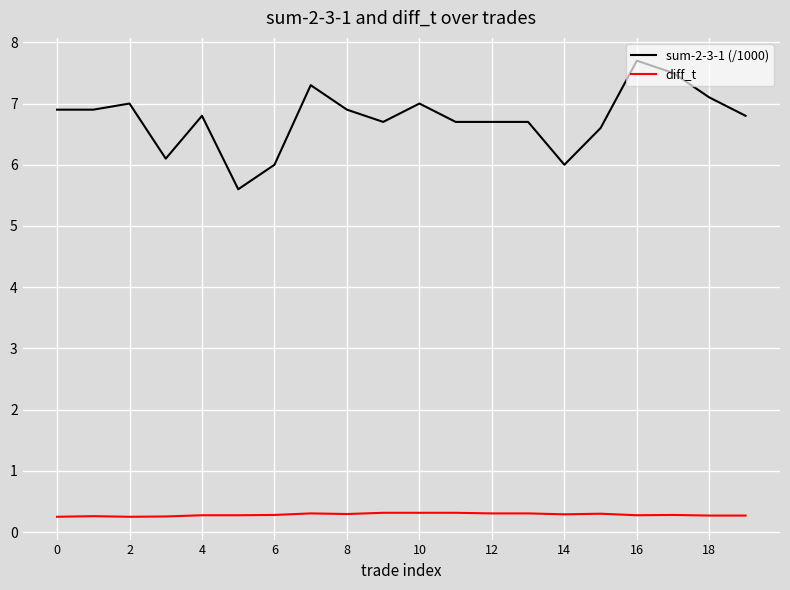

True or false: sum-2-3-1 (/1000) and diff_t intersect in this chart.

False